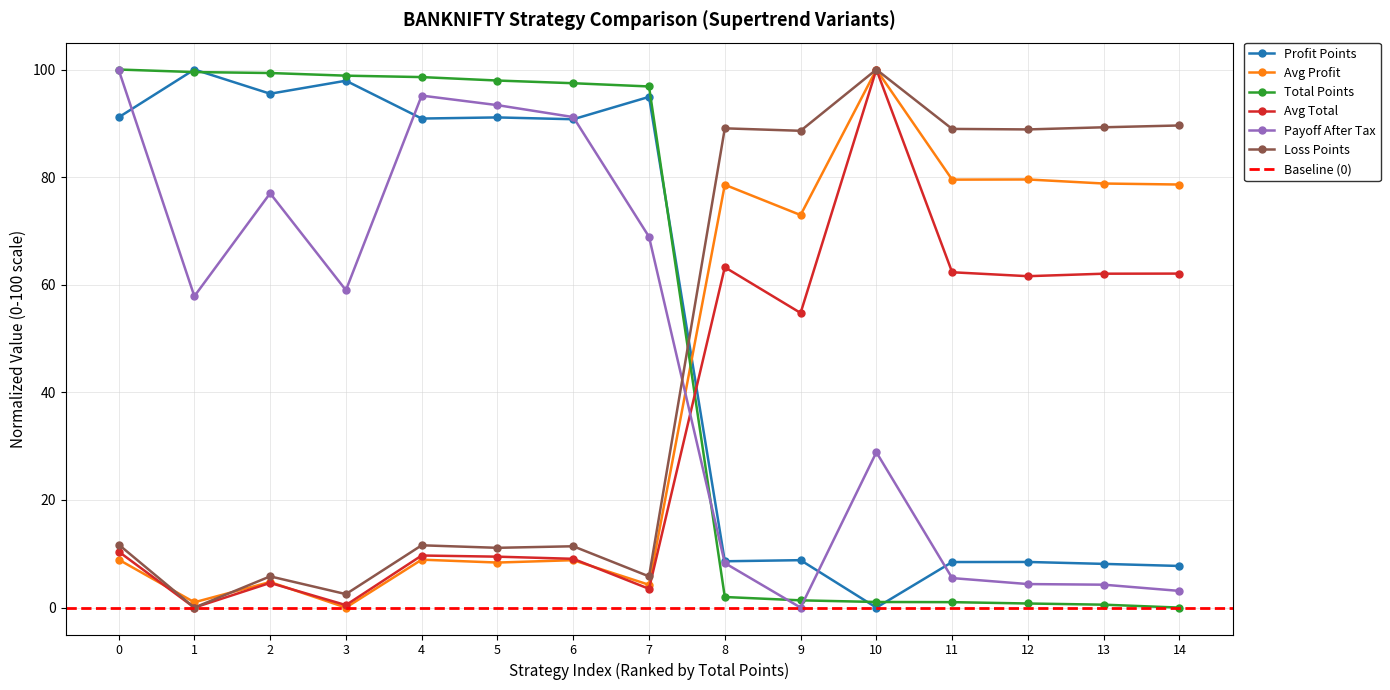

How many data points in Avg Profit are less than 8?

4